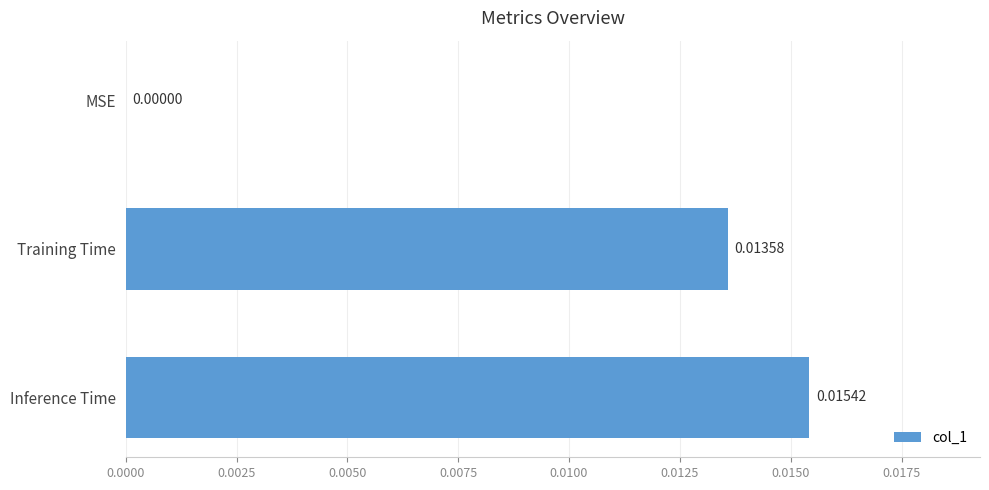

Are the bars grouped side by side (vs. stacked)?

No